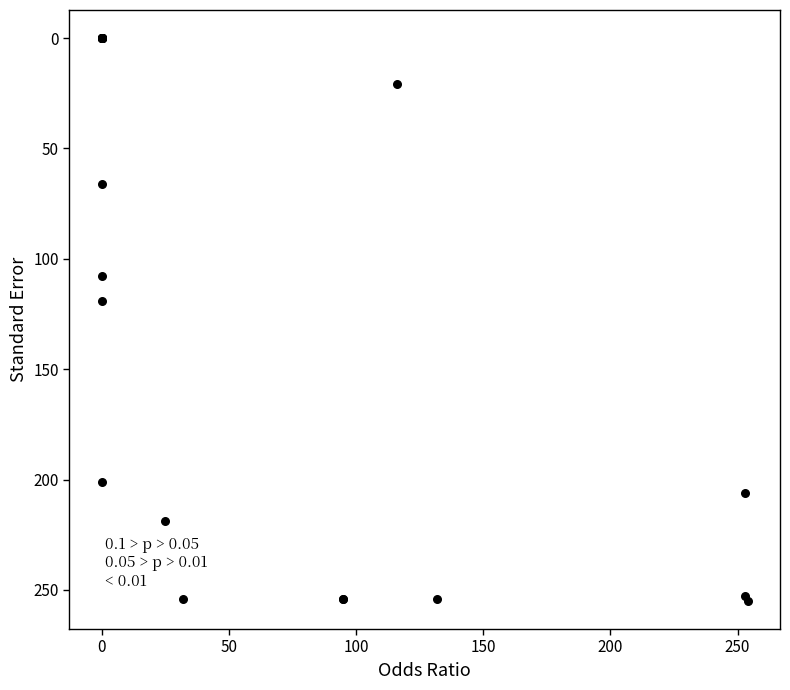

What Y value in the scatter plot is closest to 127?

119